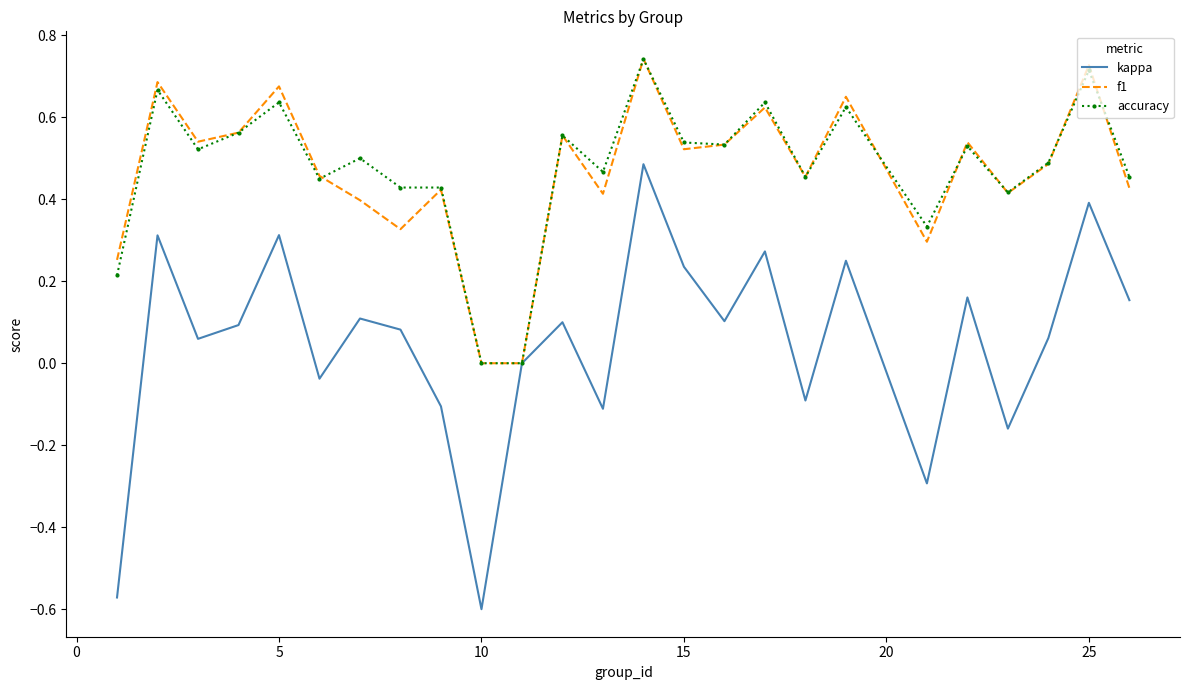

Which series has the widest spread of values?

kappa